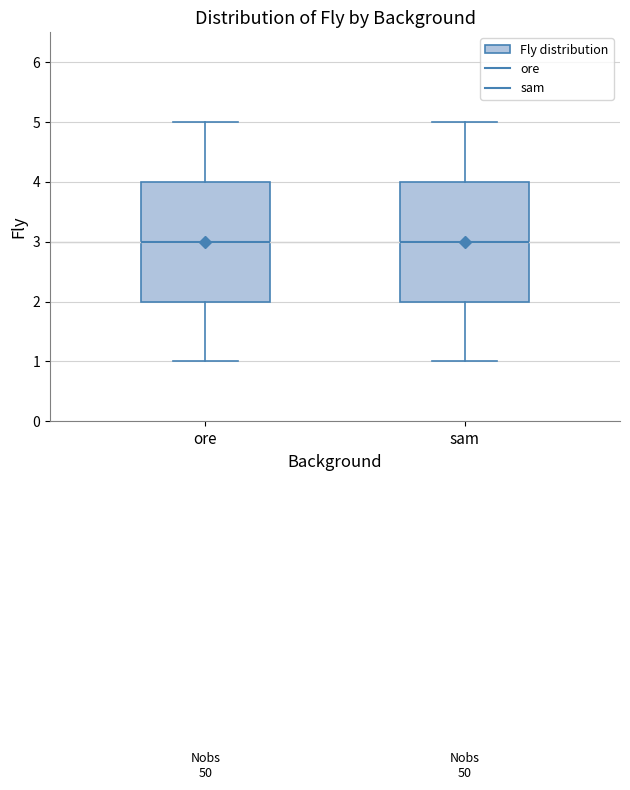

Where does the upper whisker of the box for sam end on the y-axis? The values are not printed on the chart, so give them approximately, as read against the axis.

5